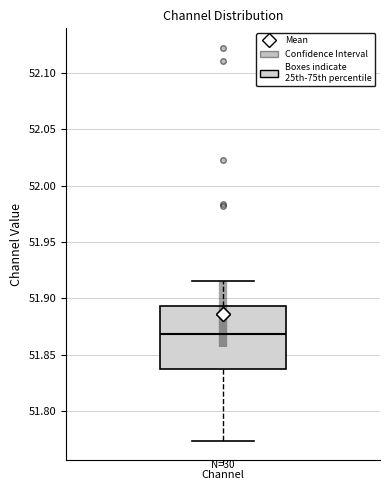

Transcribe this box plot: give where the median line is, the range the box spans, and where the two whiskers end, as read against the y-axis. The values are not printed on the chart, so give them approximately, as read against the axis.

median 51.870, box 51.835 to 51.895, whiskers 51.775 to 51.915